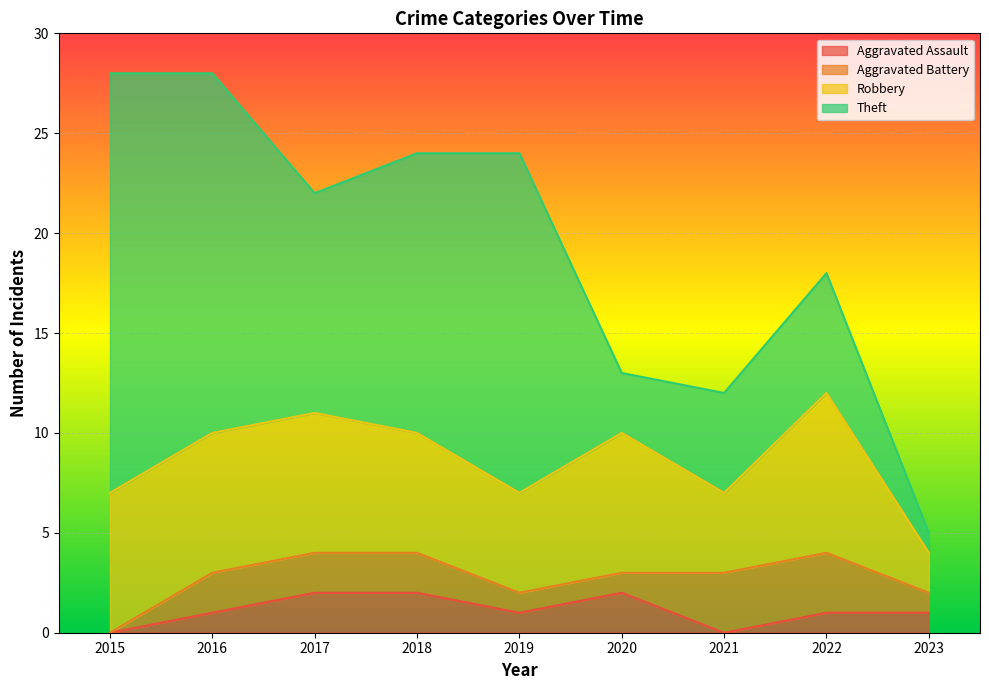

At 2020, list the series in order from smallest to largest.

Aggravated Battery, Aggravated Assault, Theft, Robbery